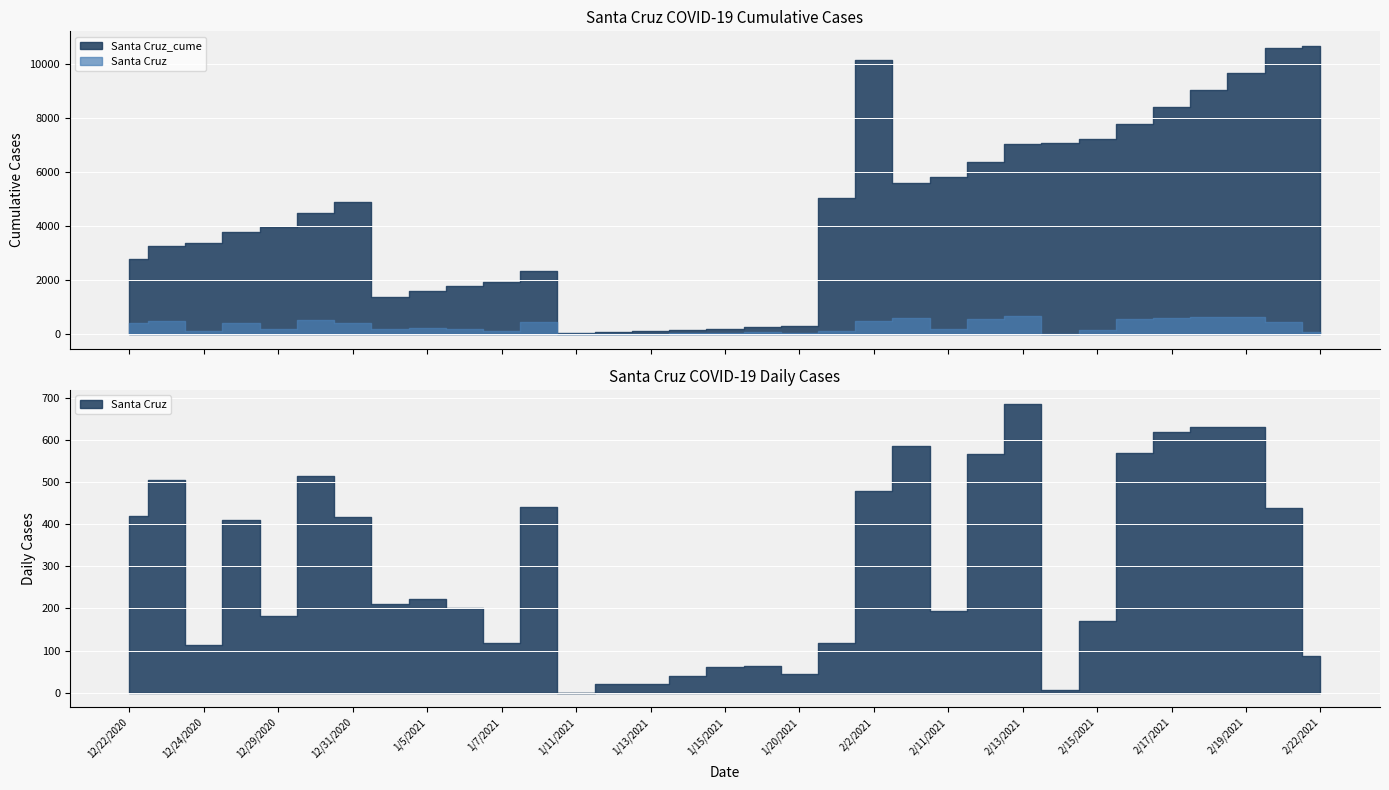

What is the label of the 18th point from the right?

1/14/2021